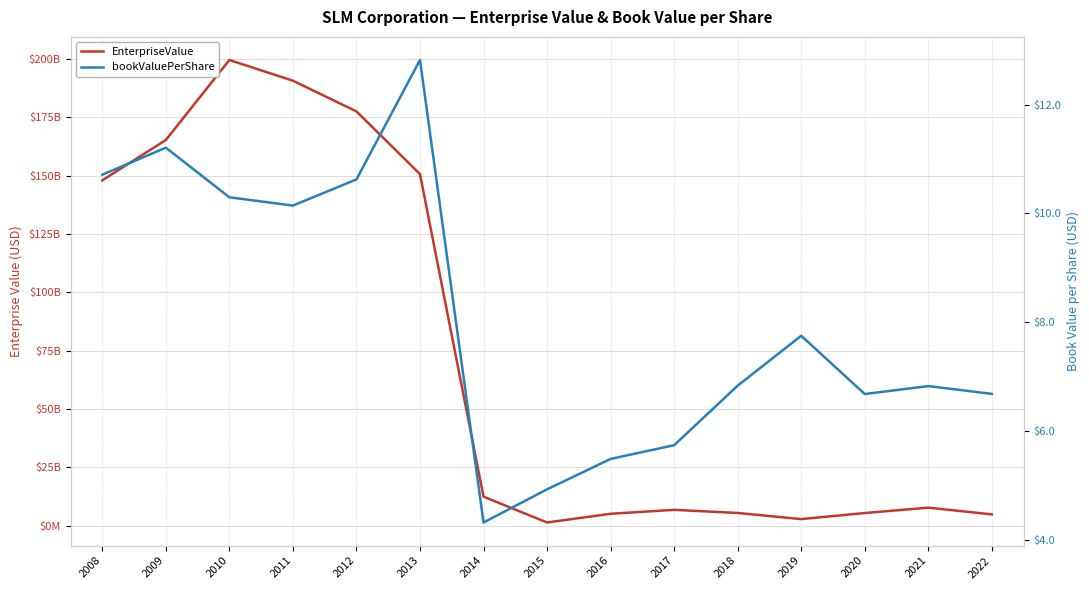

What is the smallest value displayed?

4.3